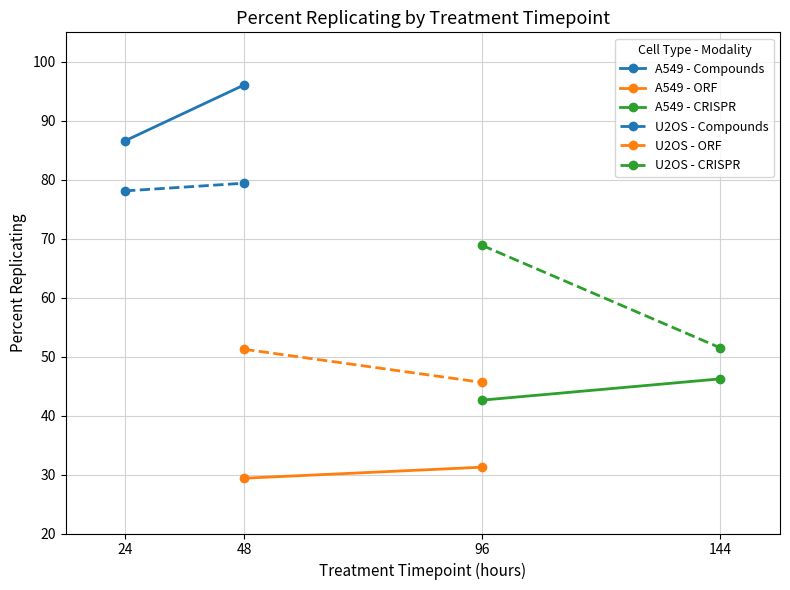

How many lines are shown in the chart?

6